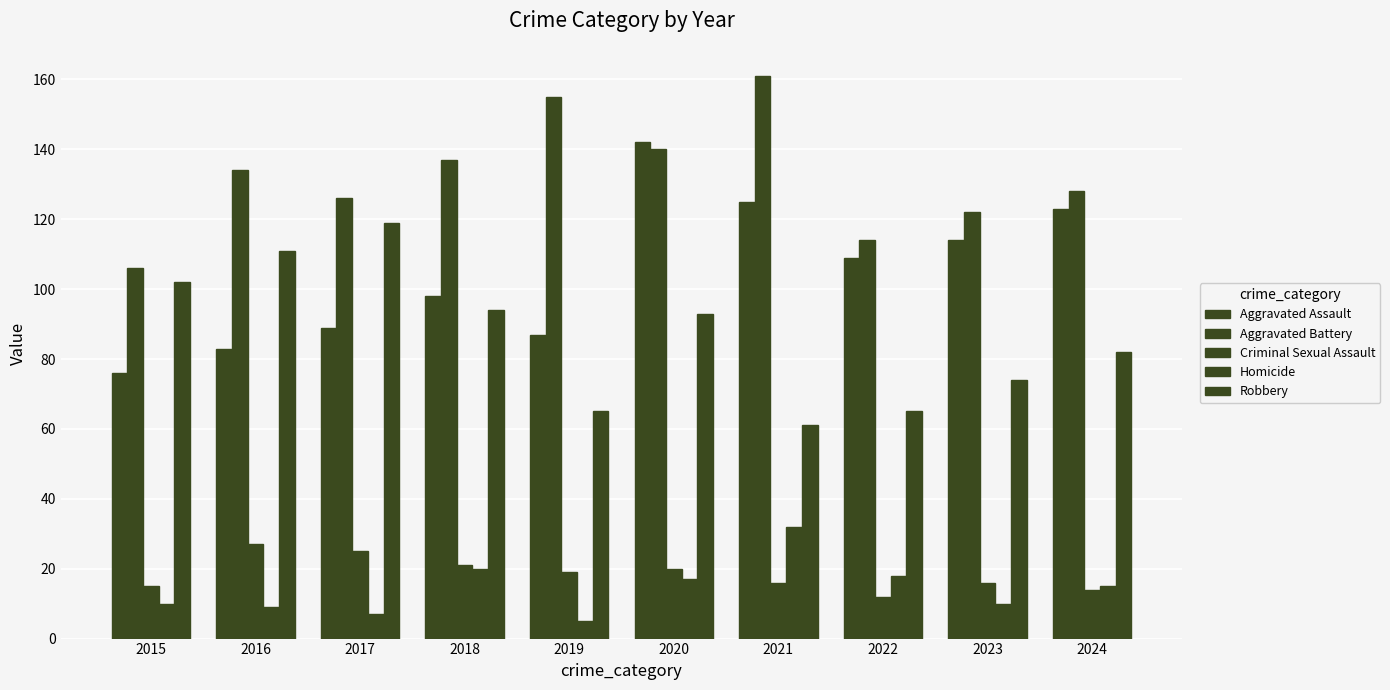

What is the approximate value of Aggravated Battery at 2022, to the nearest 10?

110